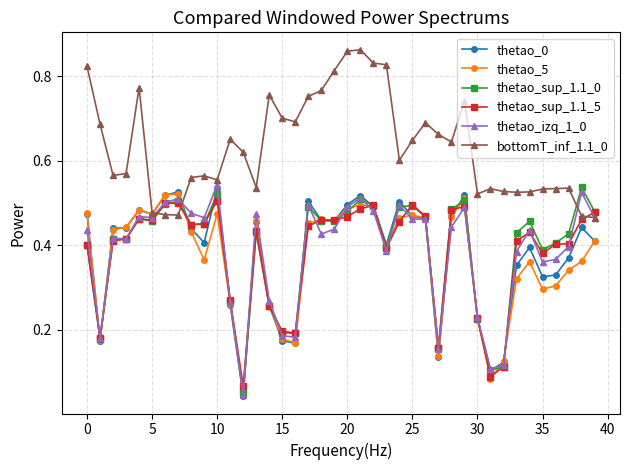

How many thetao_5 values are between 0 and 1?

40